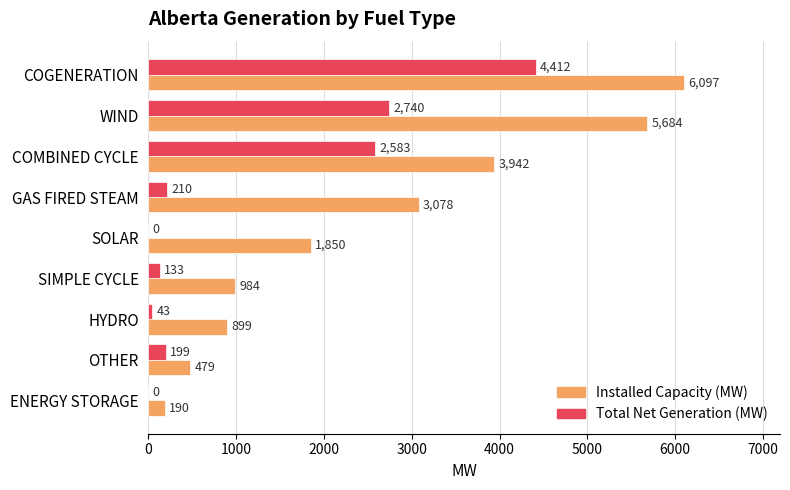

Between SOLAR and SIMPLE CYCLE, which series saw the biggest shift?

Installed Capacity (MW)